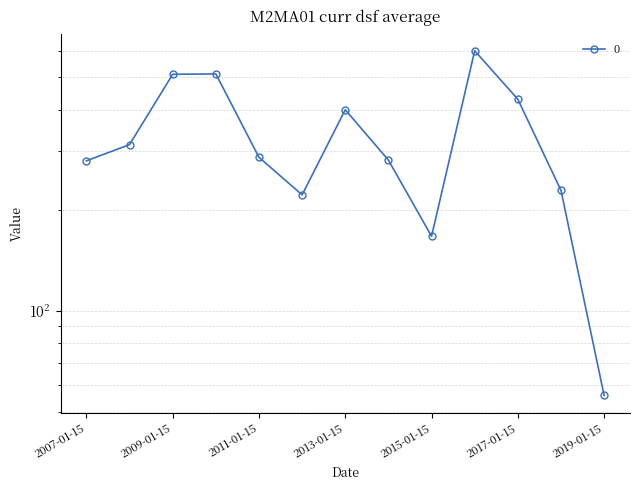

How many lines are shown in the chart?

1